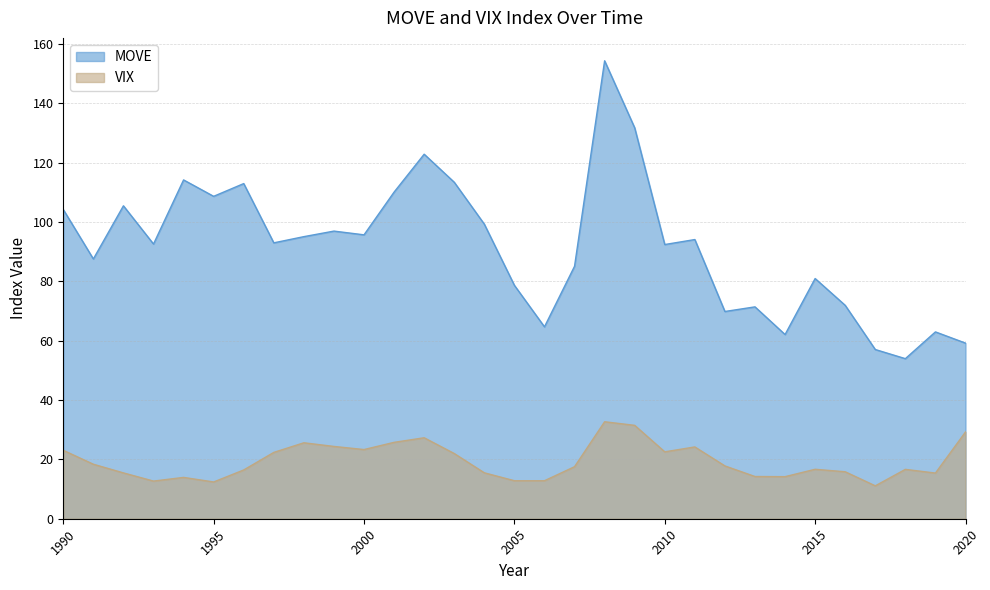

True or false: VIX and MOVE cross at least once.

False